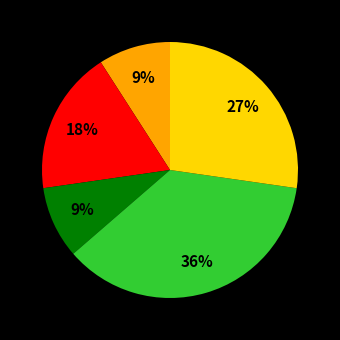

Is there a majority slice in this chart?

No